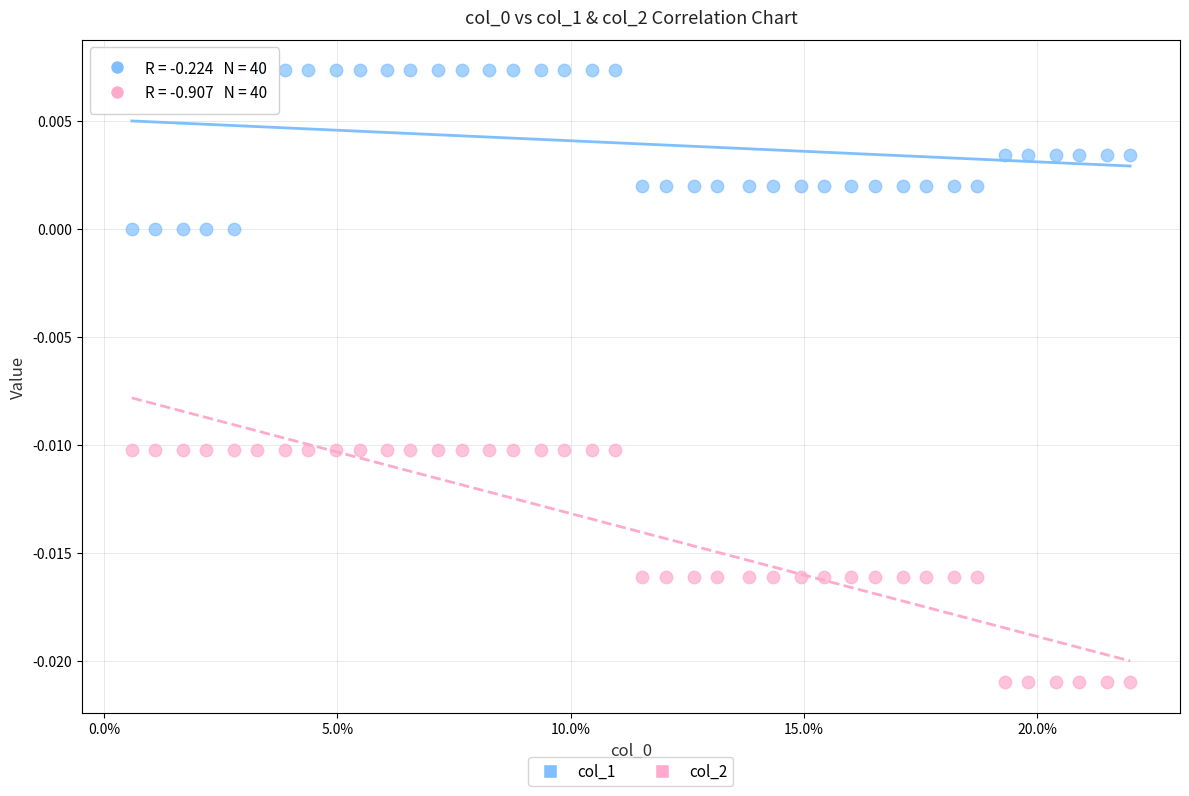

Which series has the largest Y range (max minus min)?

col_2